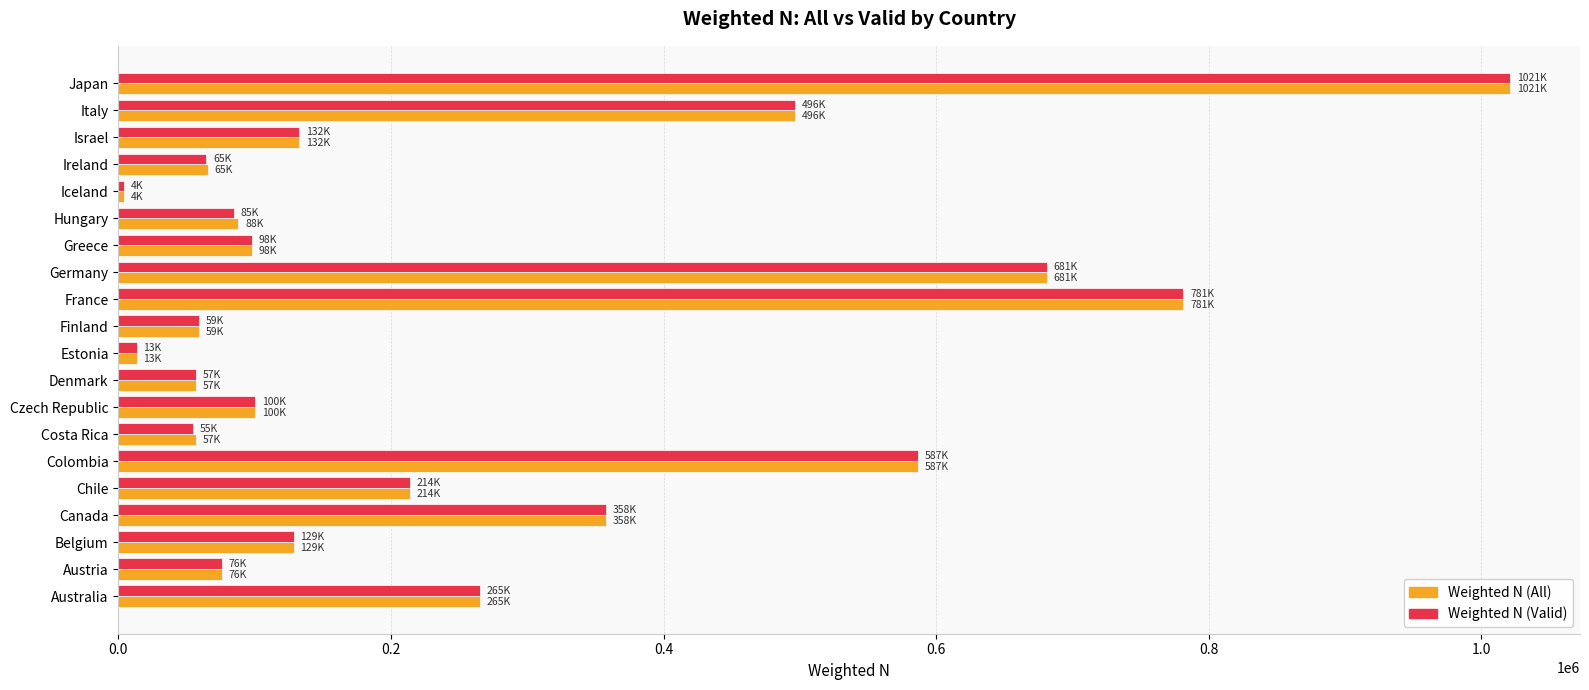

What is the difference between the Weighted N (Valid) values at Greece and Australia?

167108.9